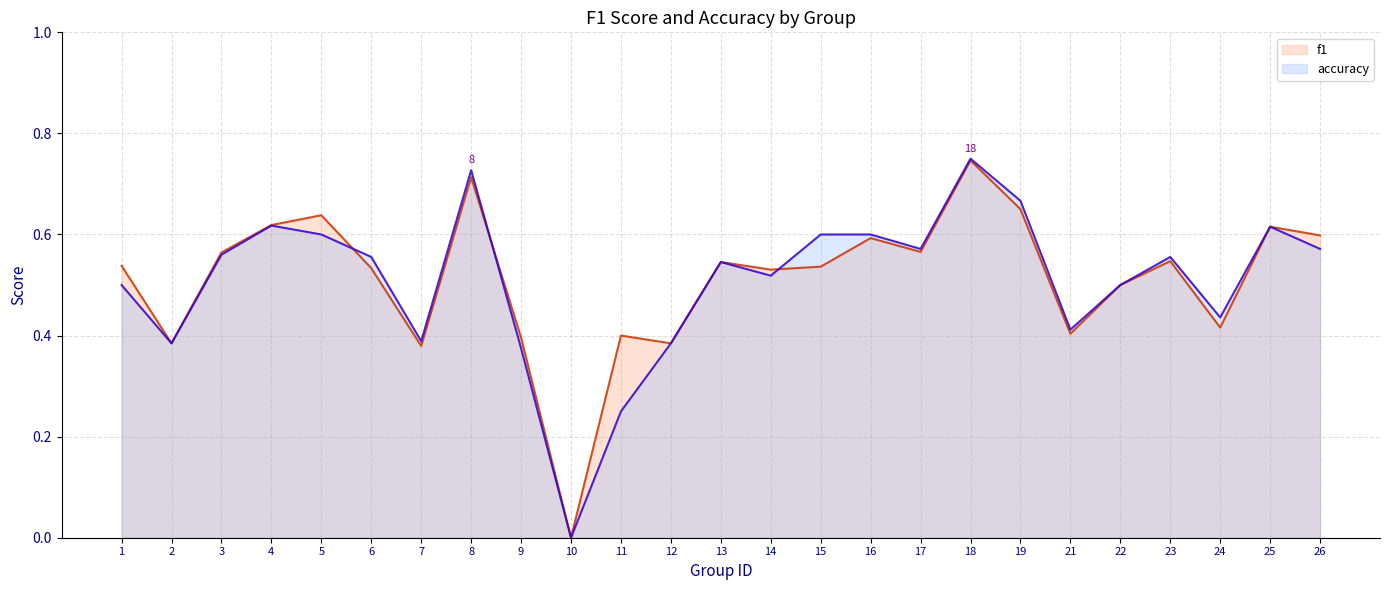

Reading left to right, what are all the values shown in this chart?

f1: 0.5	0.4	0.6	0.6	0.6	0.5	0.4	0.7	0.4	0.0	0.4	0.4	0.5	0.5	0.5	0.6	0.6	0.7	0.7	0.4	0.5	0.5	0.4	0.6	0.6
accuracy: 0.5	0.4	0.6	0.6	0.6	0.6	0.4	0.7	0.4	0.0	0.2	0.4	0.5	0.5	0.6	0.6	0.6	0.8	0.7	0.4	0.5	0.6	0.4	0.6	0.6